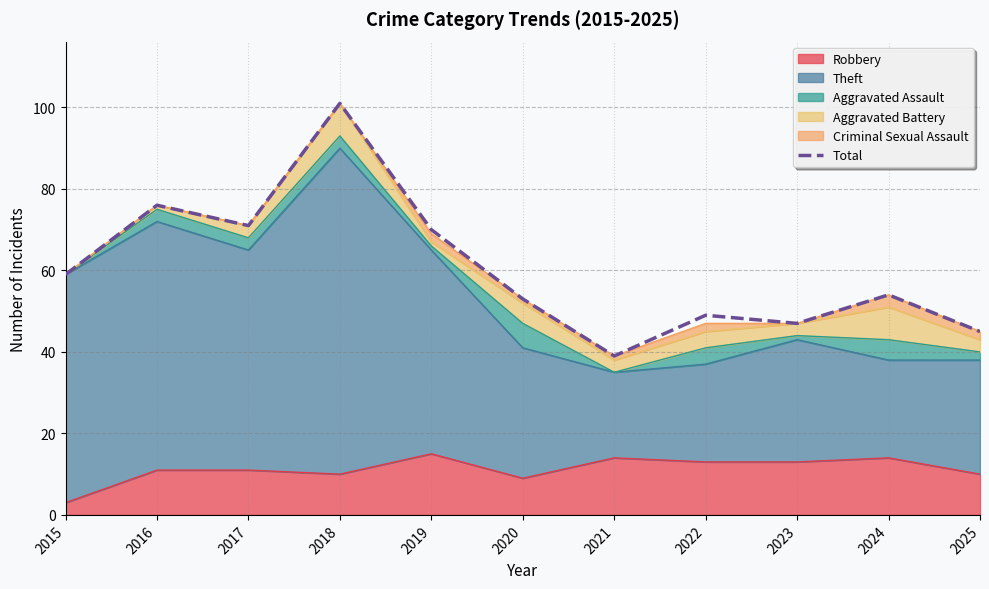

How many lines are shown in the chart?

1